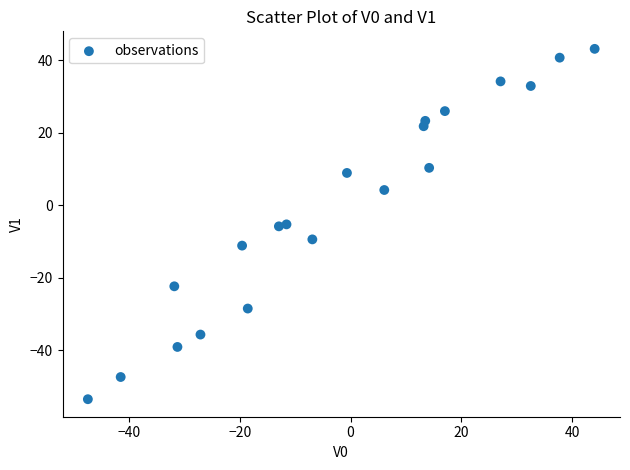

What is the range of Y values (max minus min)?

96.6